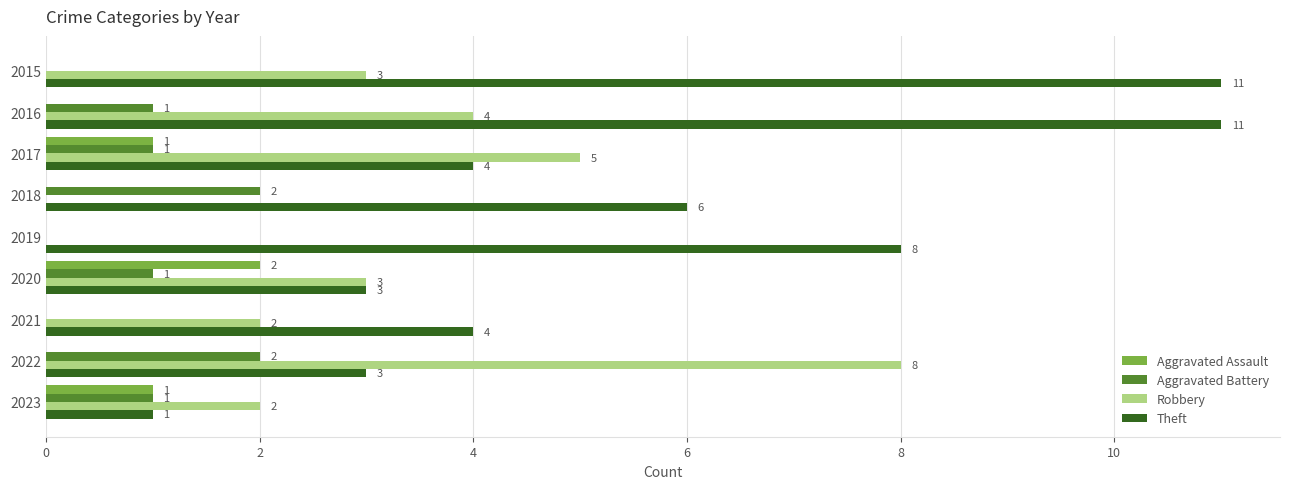

At which category is the sum across all series the highest?

2016